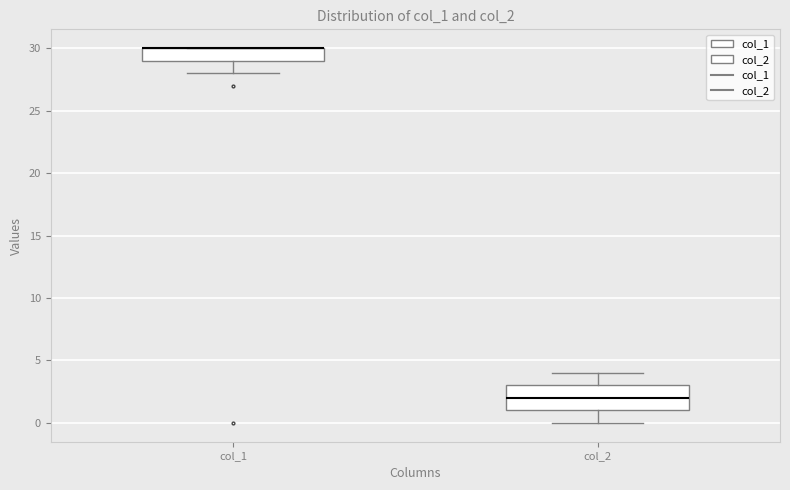

Reading left to right, read every box against the y-axis: the position of its median line, the range the box covers, and the ends of its whiskers. The values are not printed on the chart, so give them approximately, as read against the axis.

col_1: median 30 (drawn on the box's upper edge), box 29 to 30, whiskers 28 to 30
col_2: median 2, box 1 to 3, whiskers 0 to 4